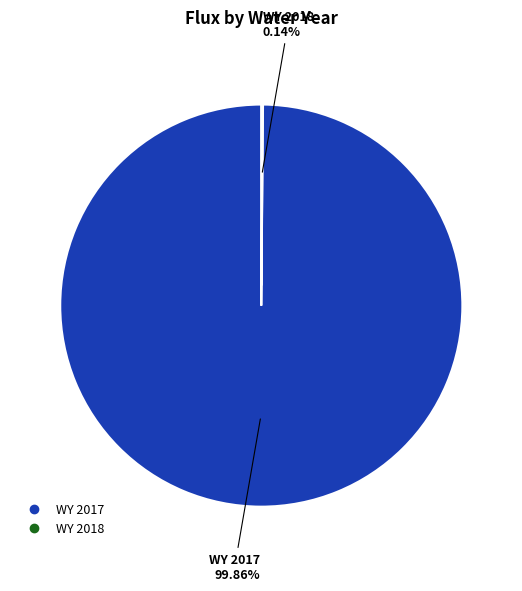

Does any single category account for the majority?

Yes